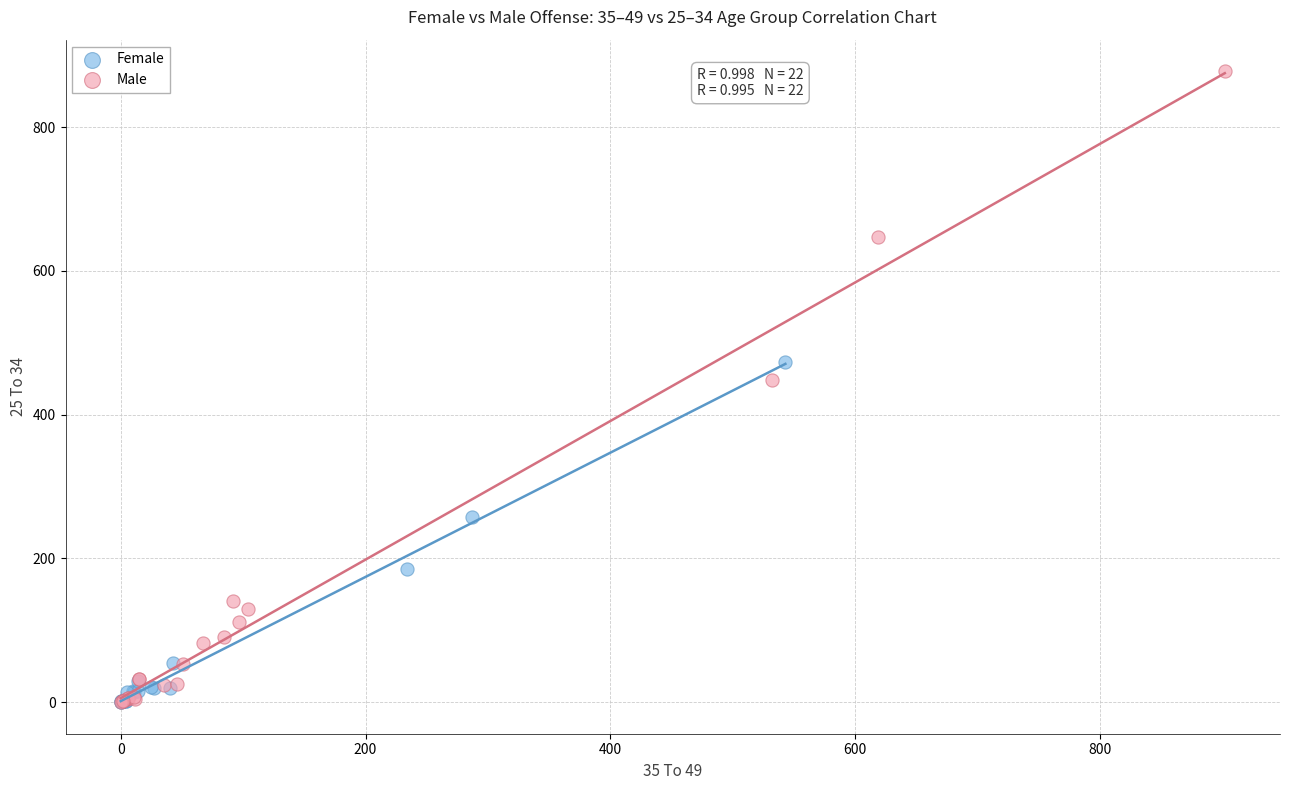

Which series reaches the maximum Y coordinate?

Male